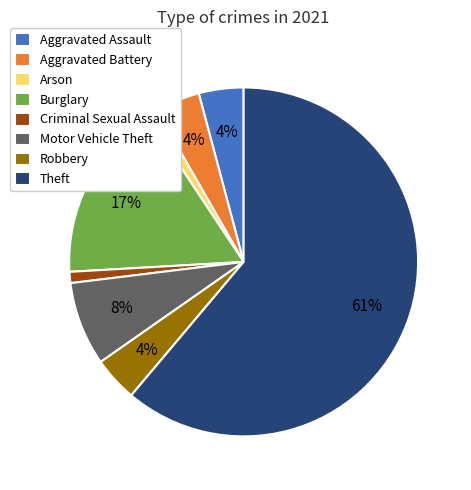

How many segments does this pie chart have?

8